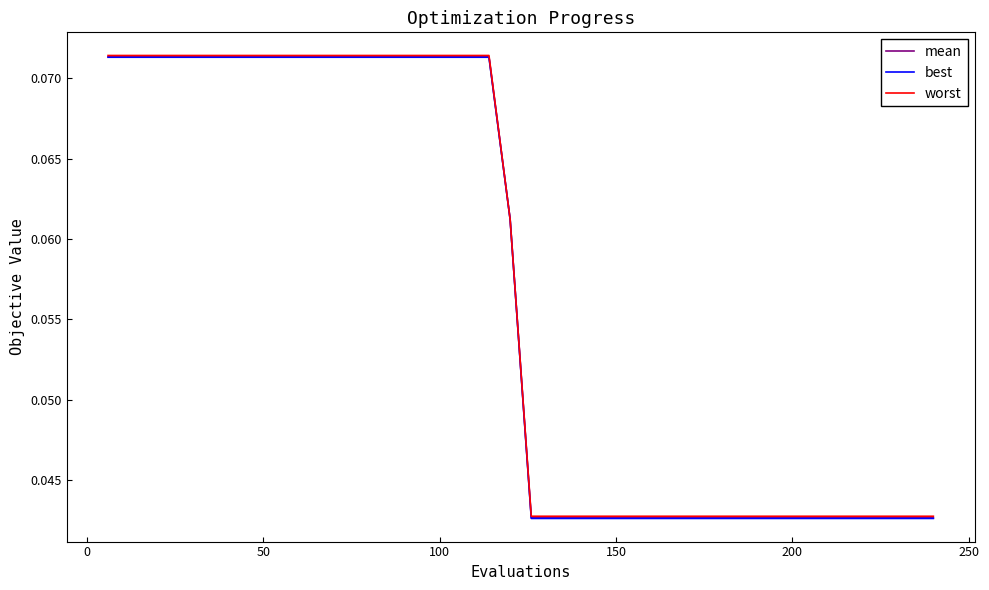

Which series has the widest spread of values?

best